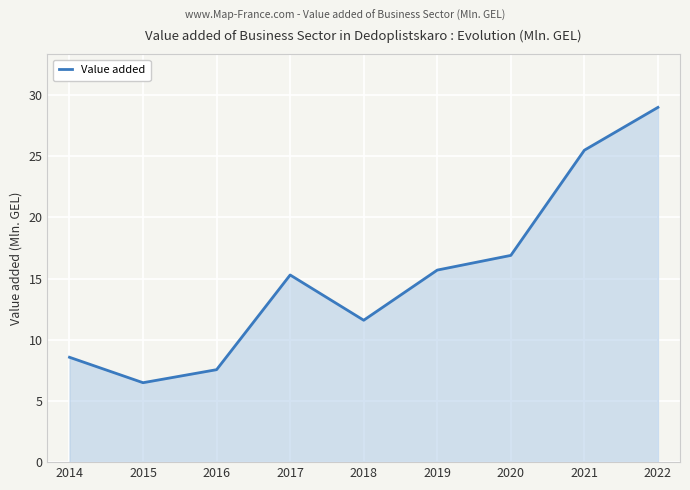

Is it true that the value at 2020 is 27.7?

False